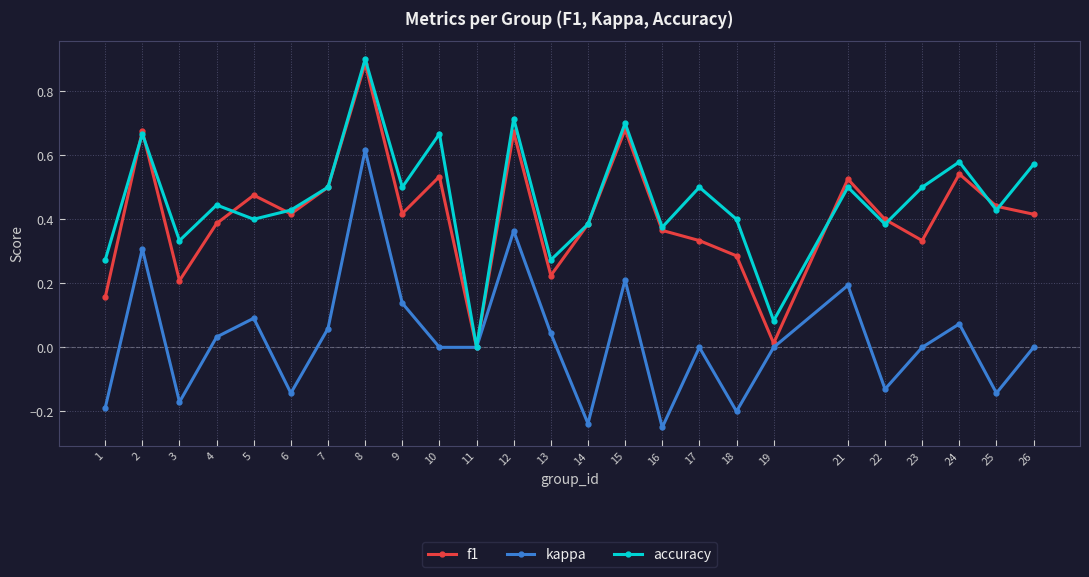

Does the chart display data point markers on the line(s)?

Yes